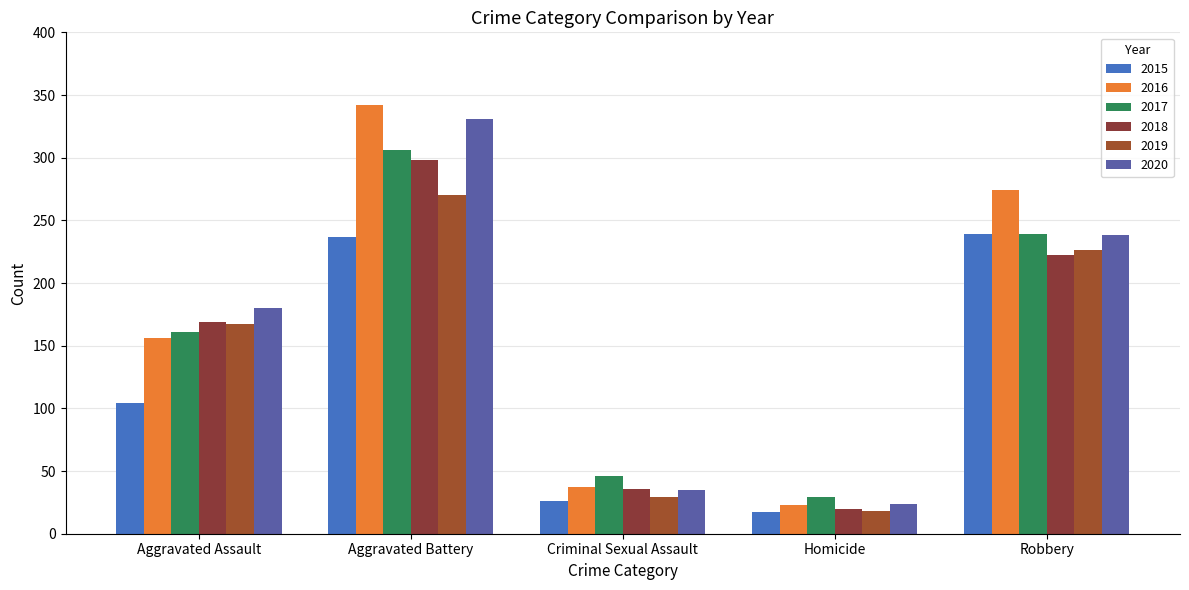

Which series has the largest total across all categories?

2016